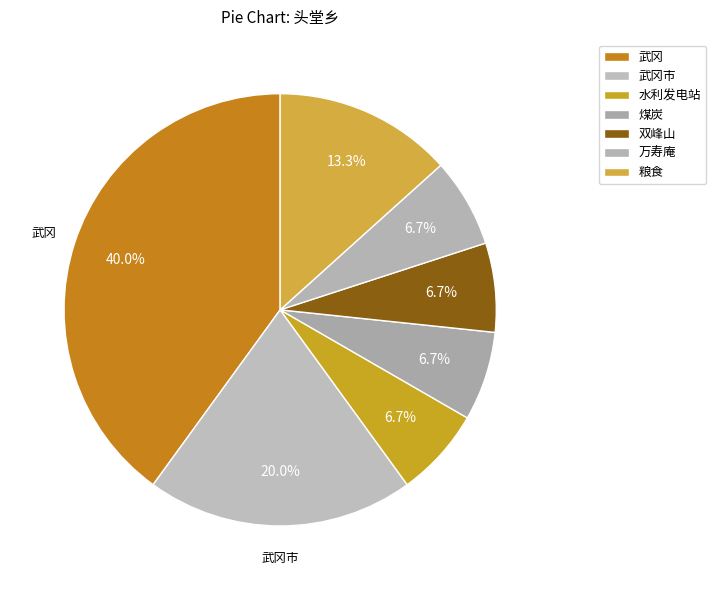

To the nearest percent, what percentage of the pie is 煤炭?

7%